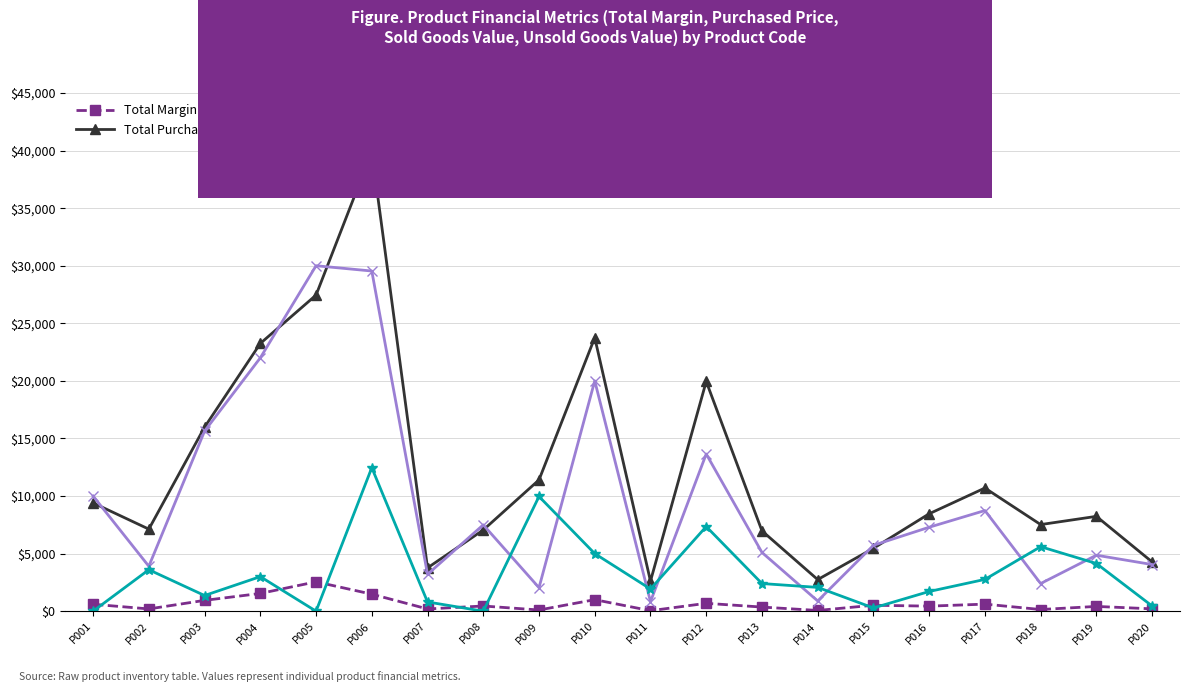

At P016, list the series in order from largest to smallest.

Total Purchased Price, Sold Goods Value, Unsold Goods Value, Total Margin per product